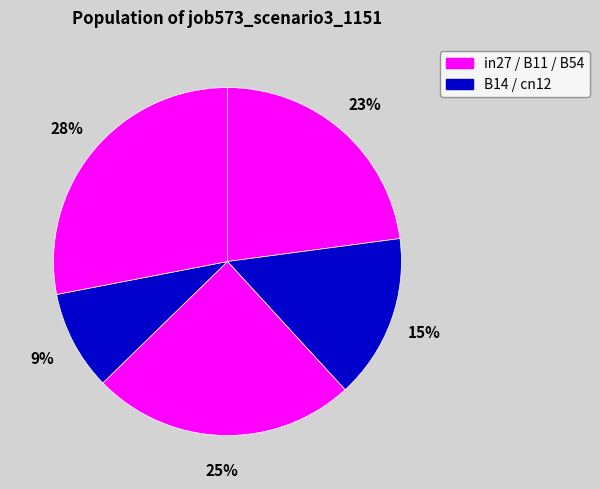

To the nearest percent, what is the average slice percentage?

20%